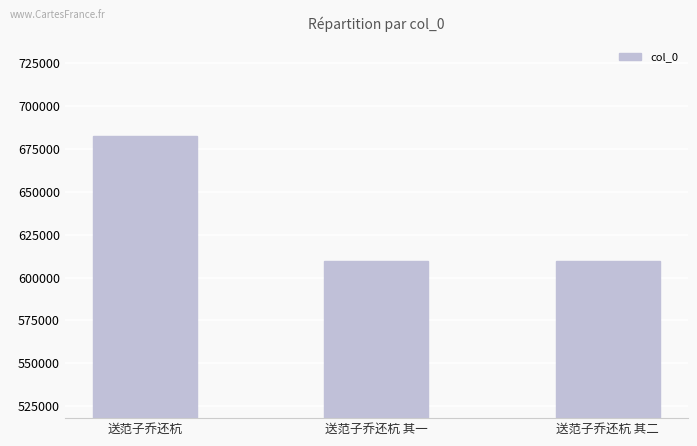

What position from the left is 送范子乔还杭 其一?

2